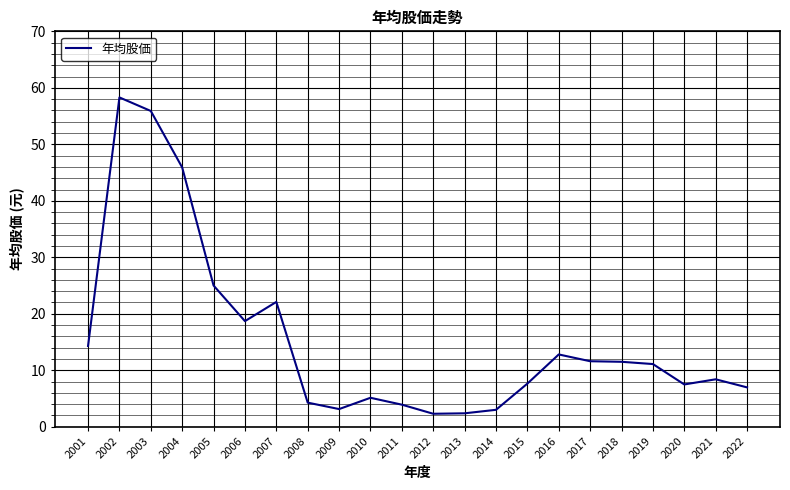

Approximately how many times larger is the value at 2010 compared to 2018?

0.4